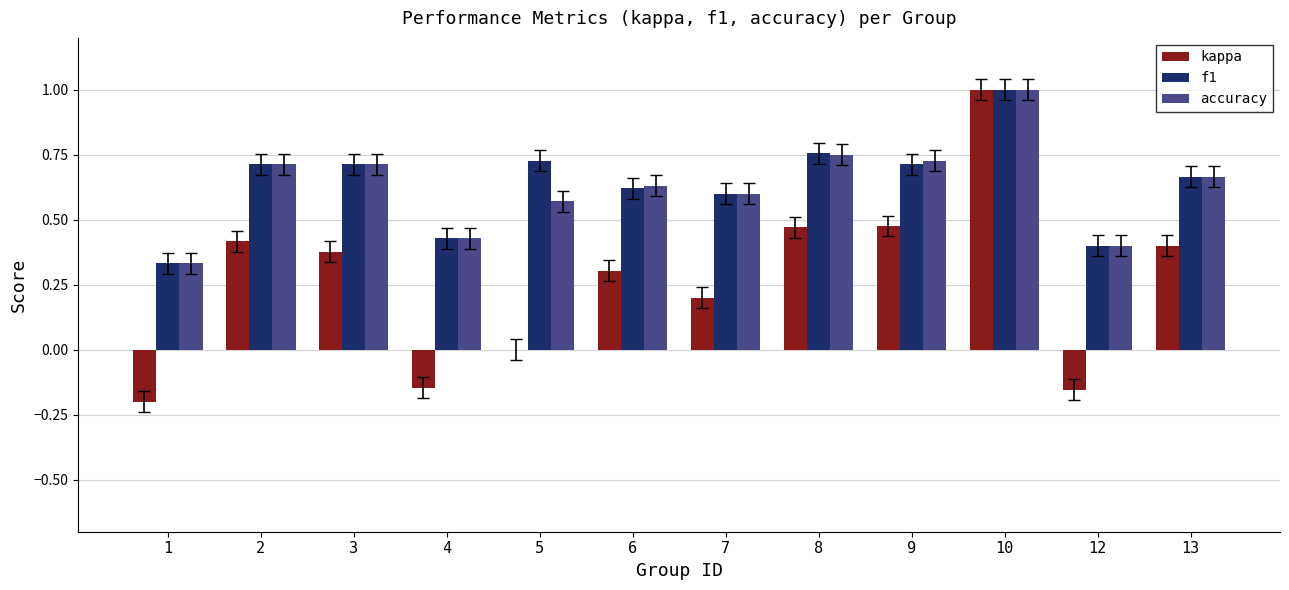

At which category is the sum across all series the highest?

10